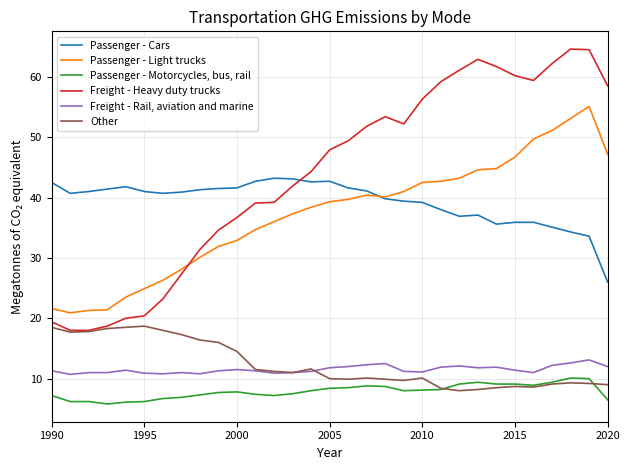

List the series in order of their peak value, lowest first.

Passenger - Motorcycles, bus, rail, Freight - Rail, aviation and marine, Other, Passenger - Cars, Passenger - Light trucks, Freight - Heavy duty trucks